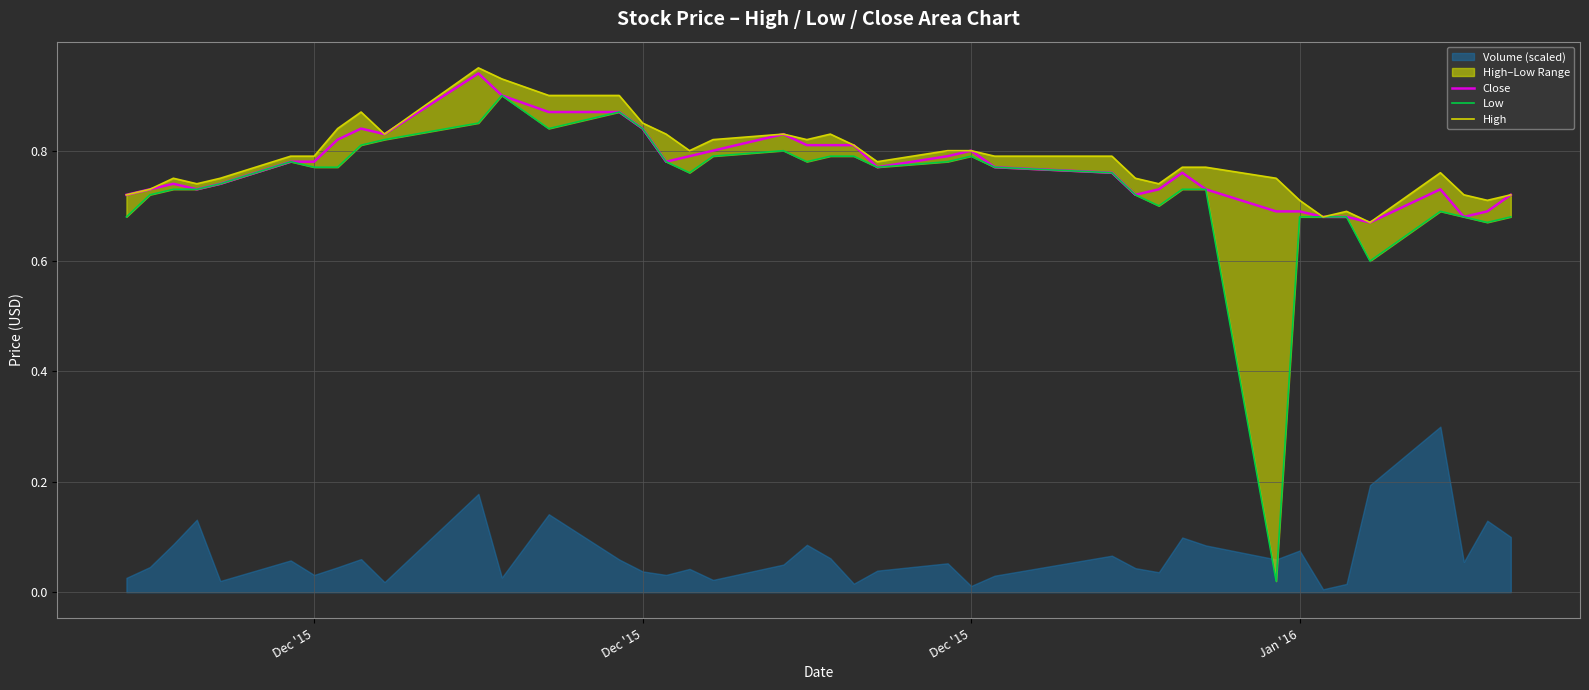

True or false: Low and Close intersect in this chart.

False